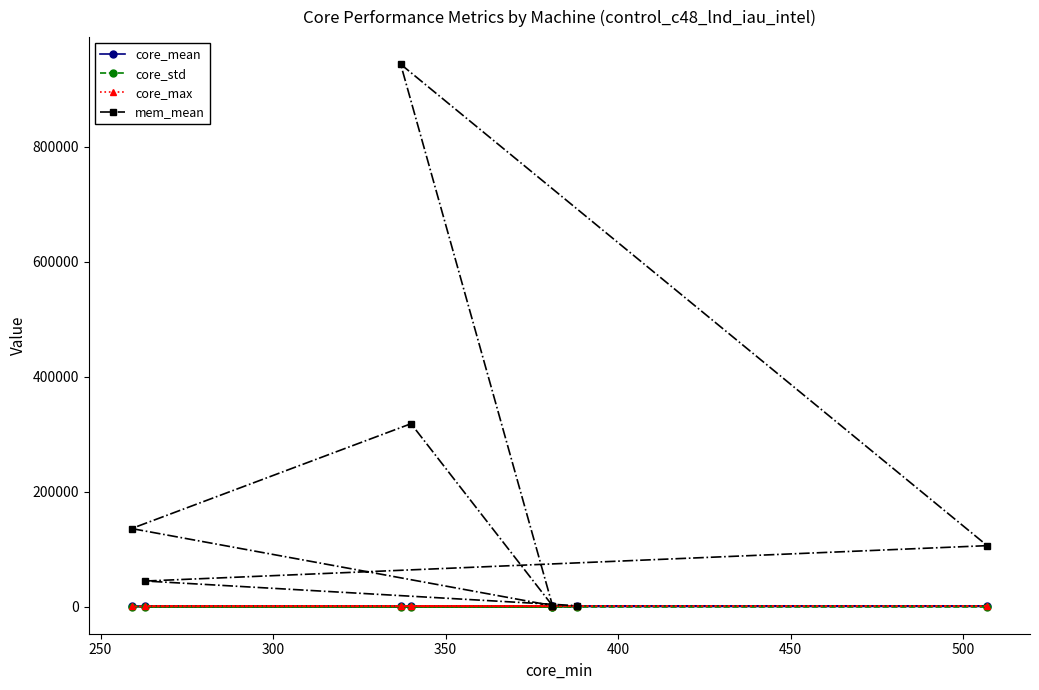

What are all the series names shown in the legend?

core_mean, core_std, core_max, mem_mean